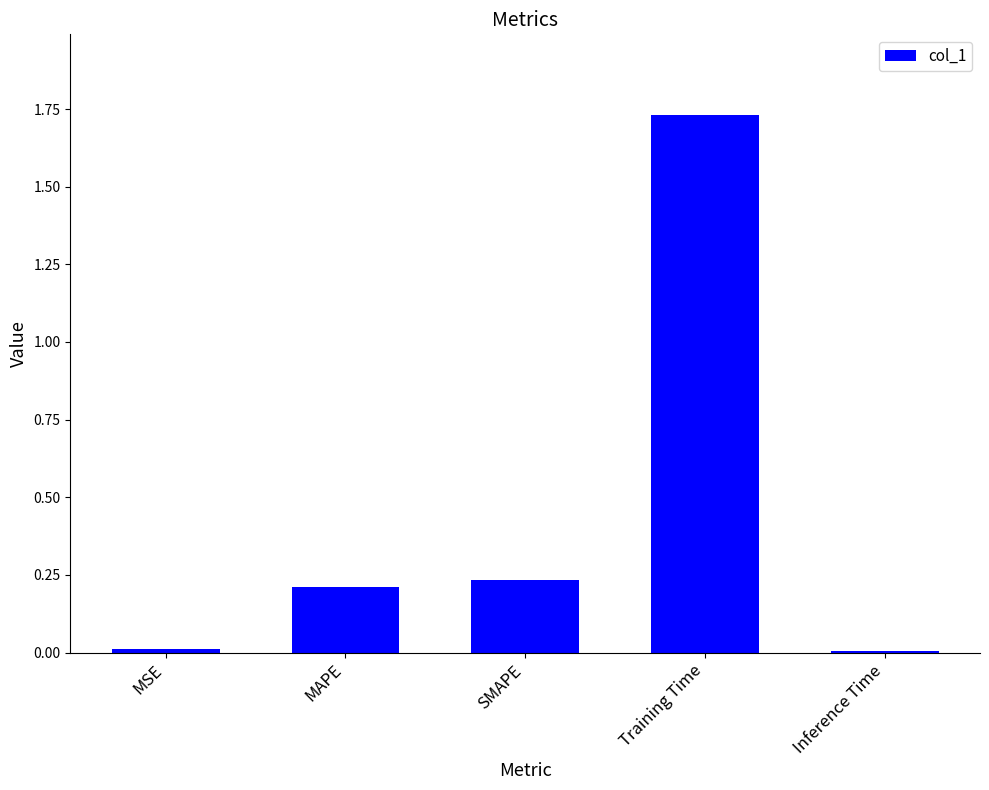

Count the number of categories in the chart.

5